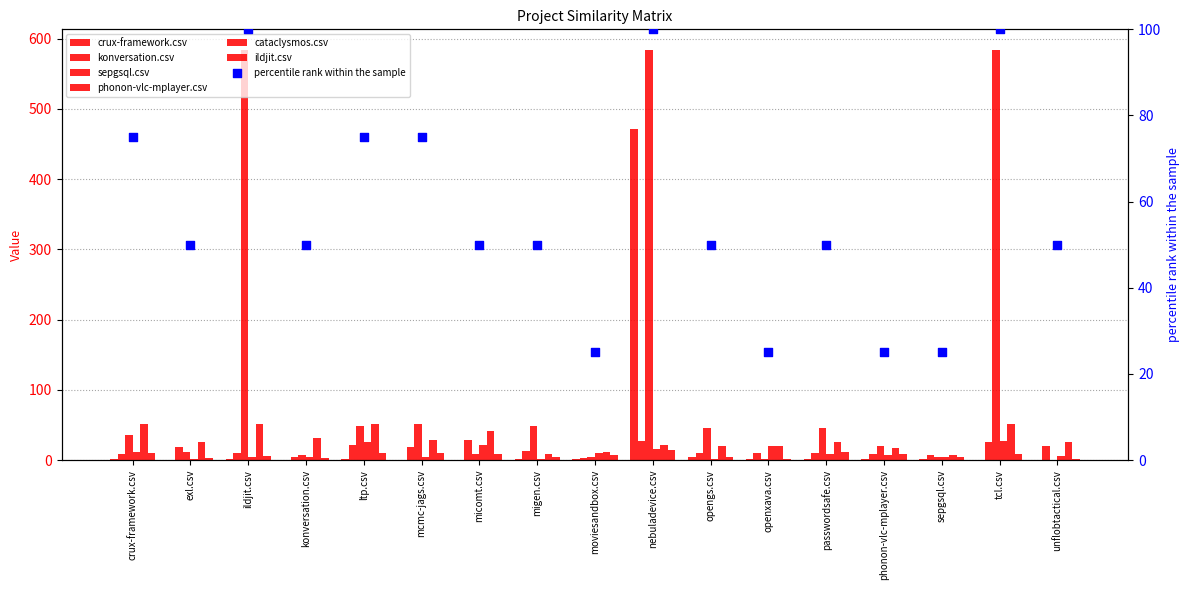

At how many categories does at least one series exceed 518?

3